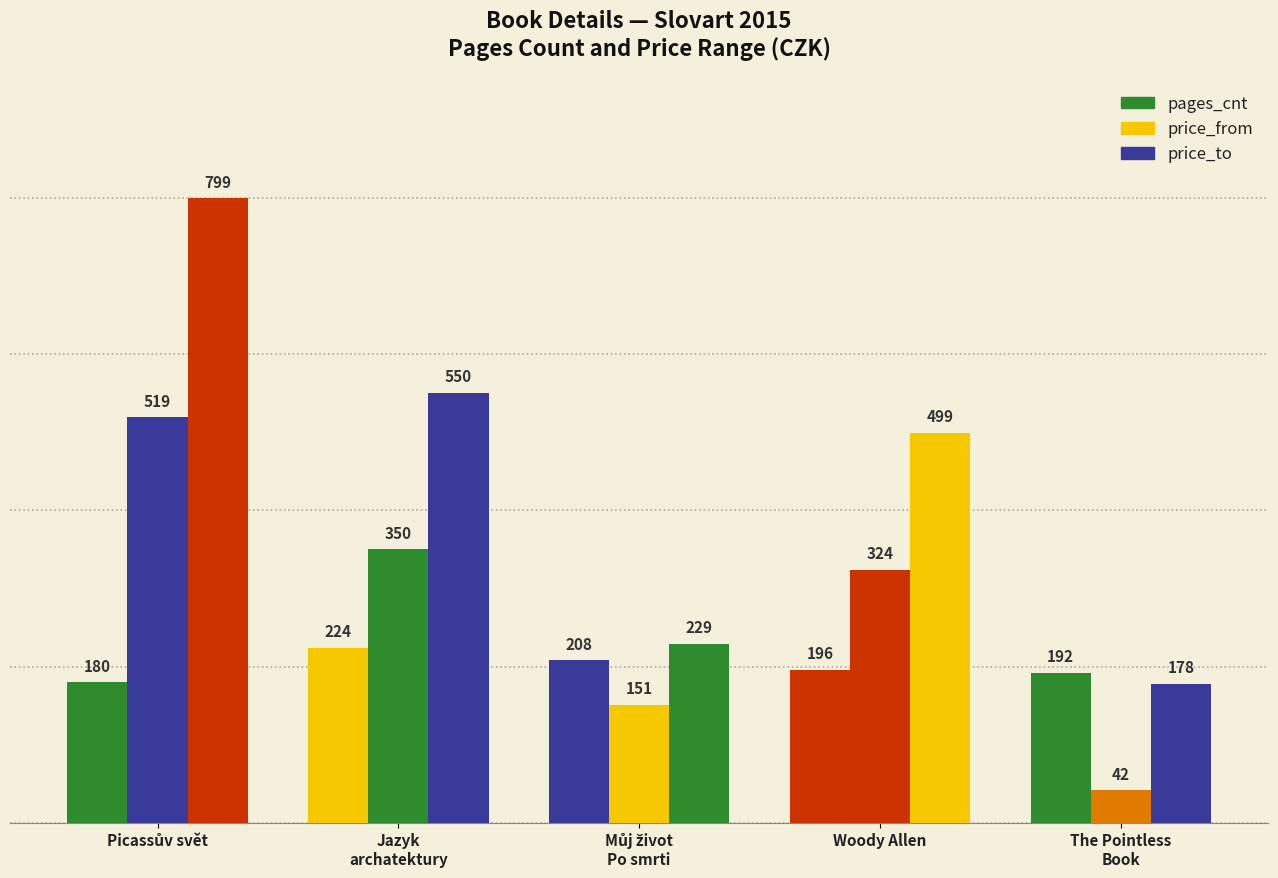

How many bars are there in each group?

3